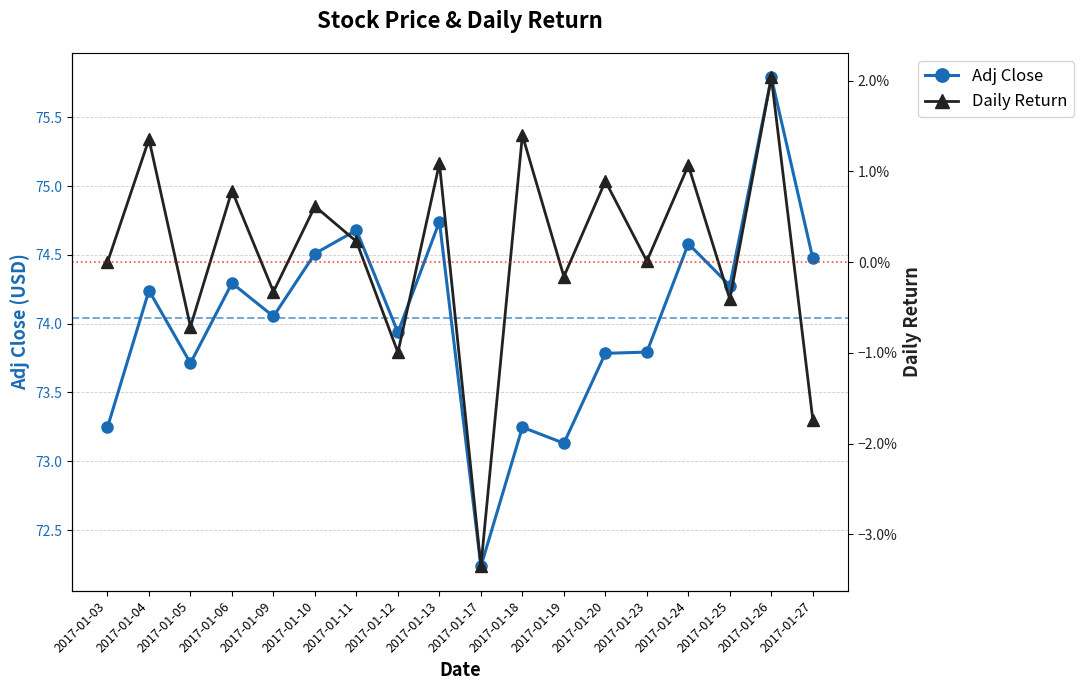

True or false: Daily Return has more than 2 interior local peaks.

True